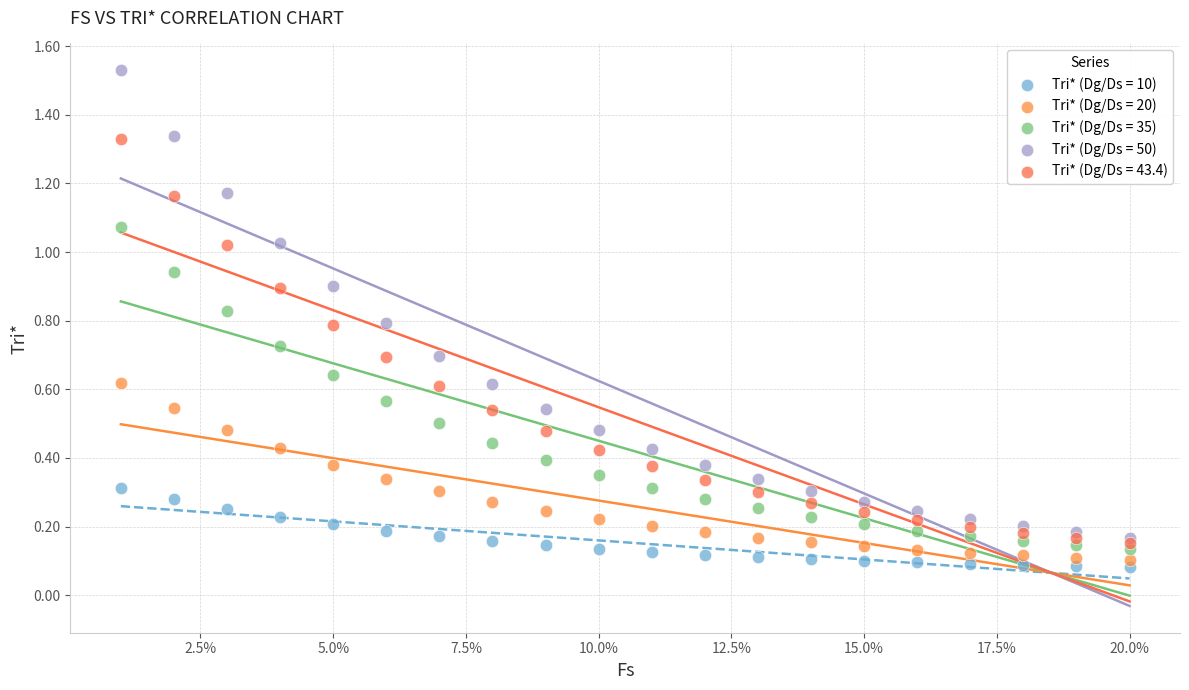

Which series contains the lowest Y value?

Tri* (Dg/Ds = 10)